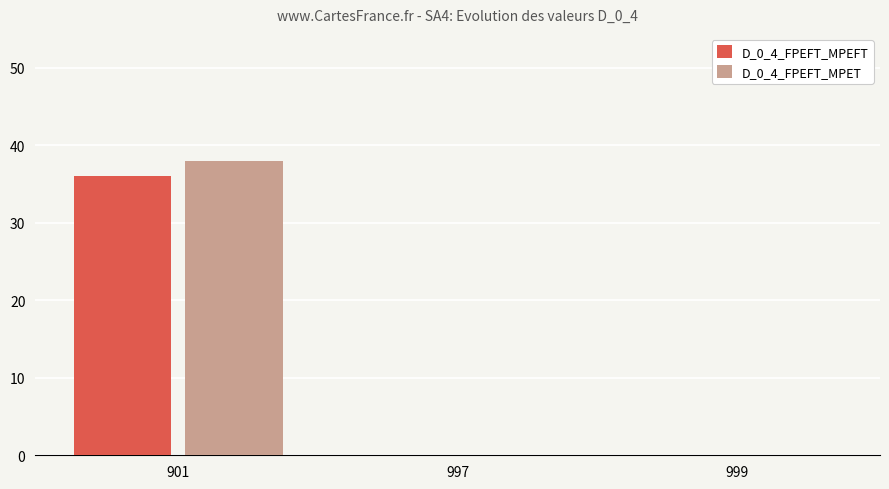

Is the value of D_0_4_FPEFT_MPET at 997 greater than the value of D_0_4_FPEFT_MPEFT at 901?

No